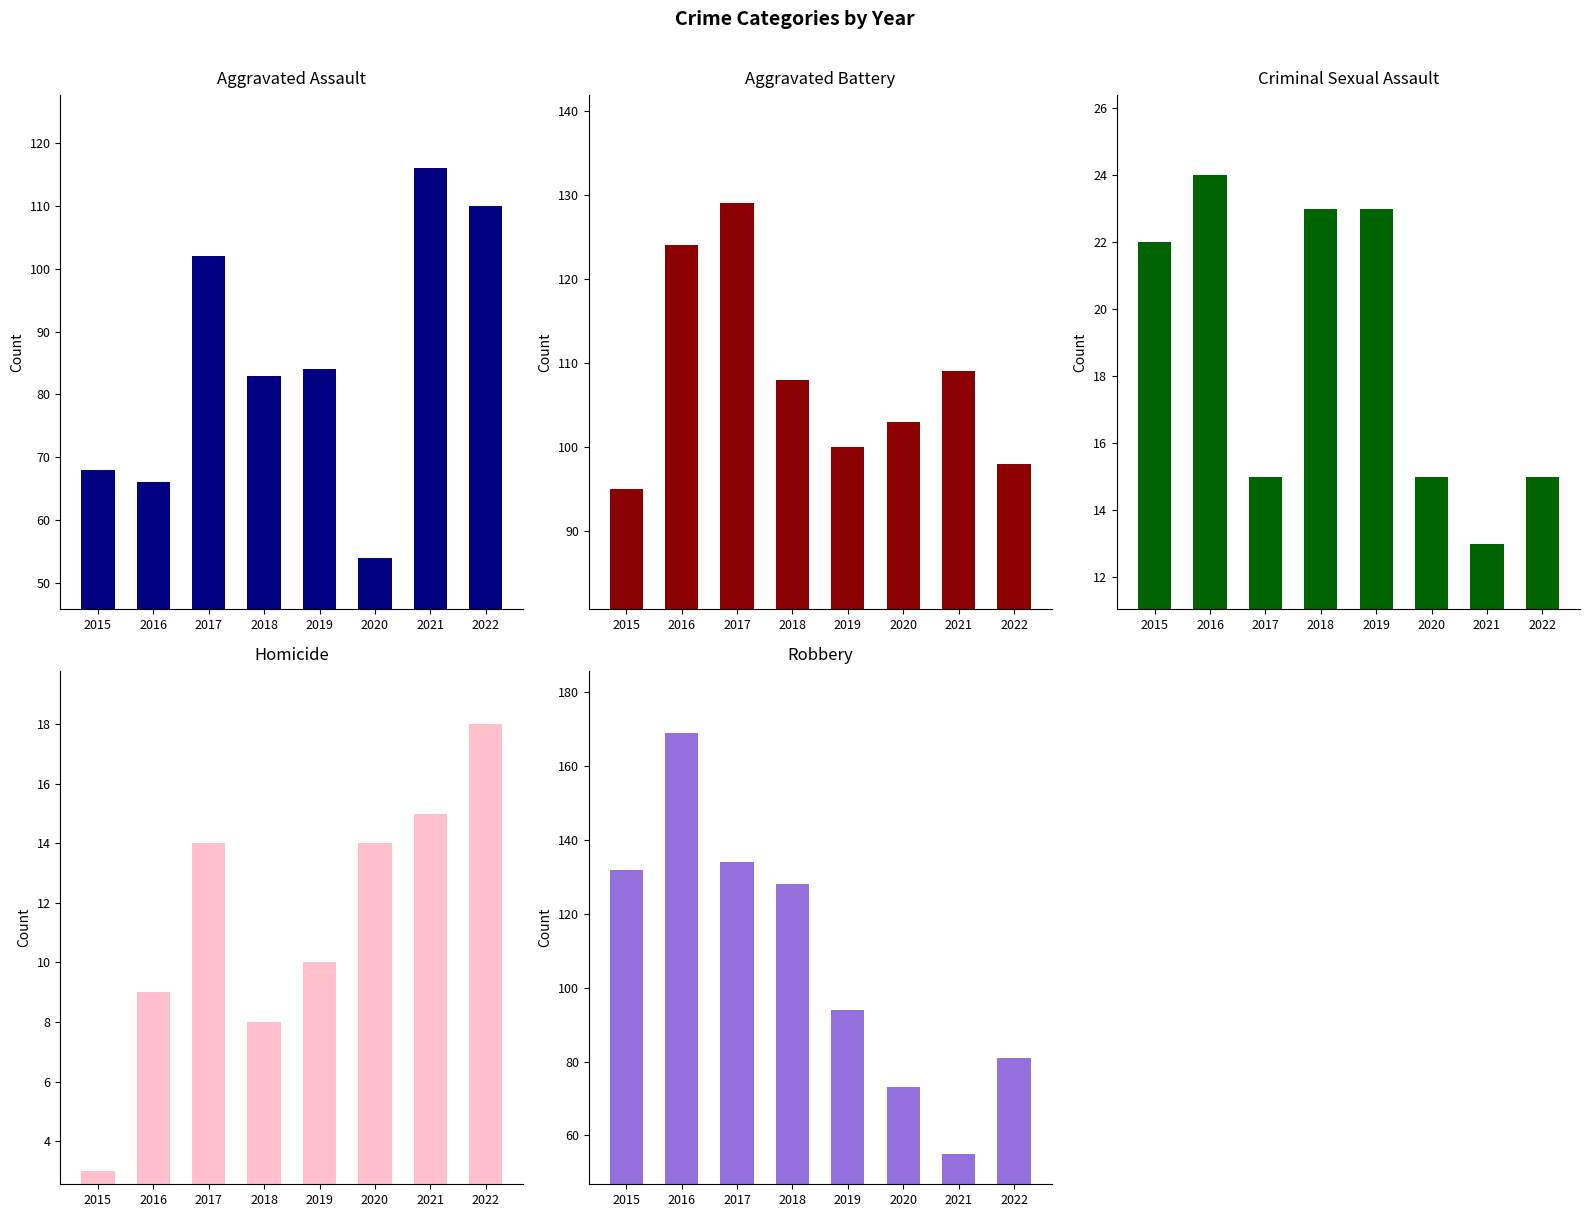

How many data points does each series have?

8